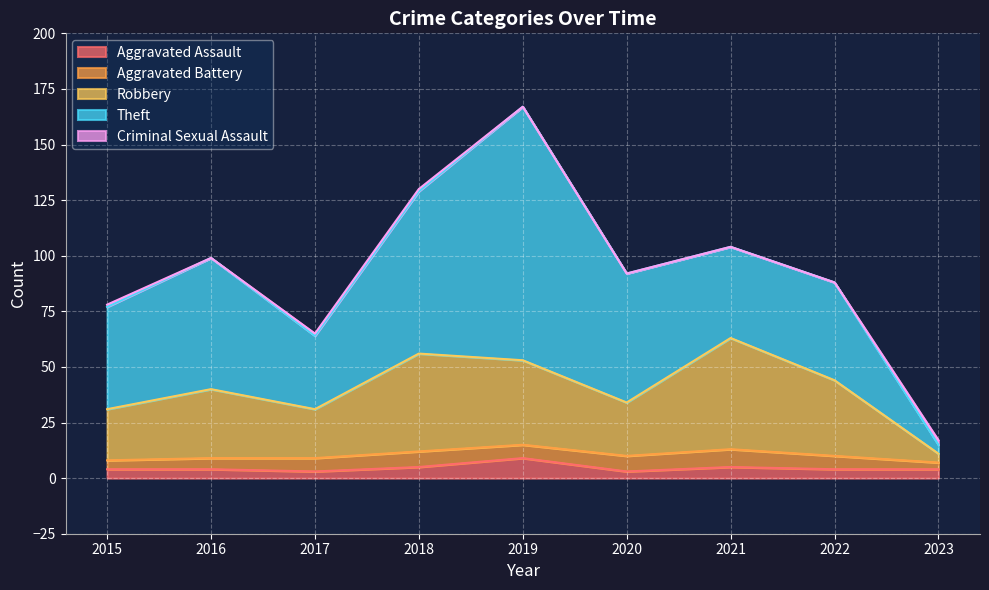

The value of Aggravated Battery at 2019 is 6. True or false?

True